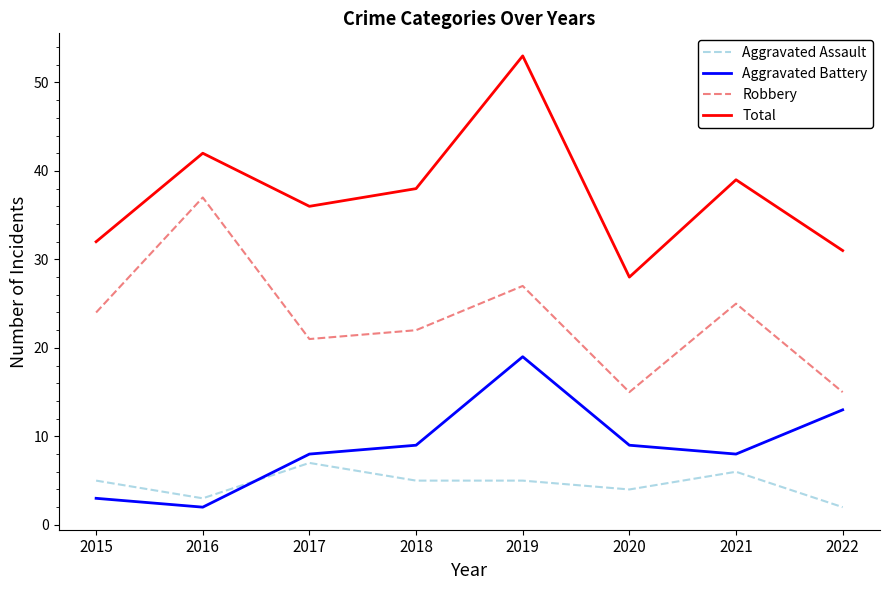

What is the difference between the Aggravated Assault values at 2016 and 2021?

3